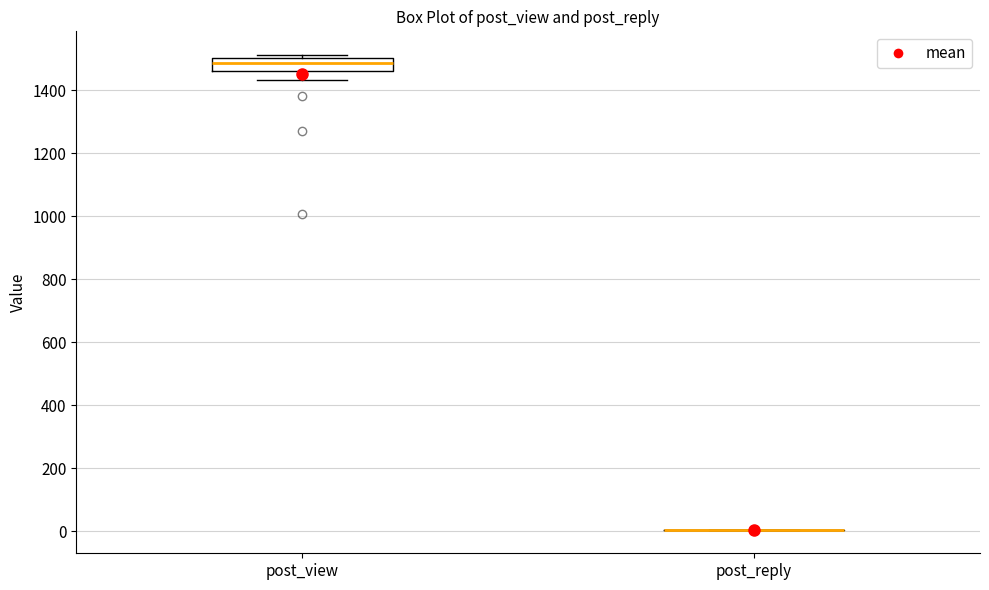

Which box is the tallest, from its lower edge to its upper edge?

post_view